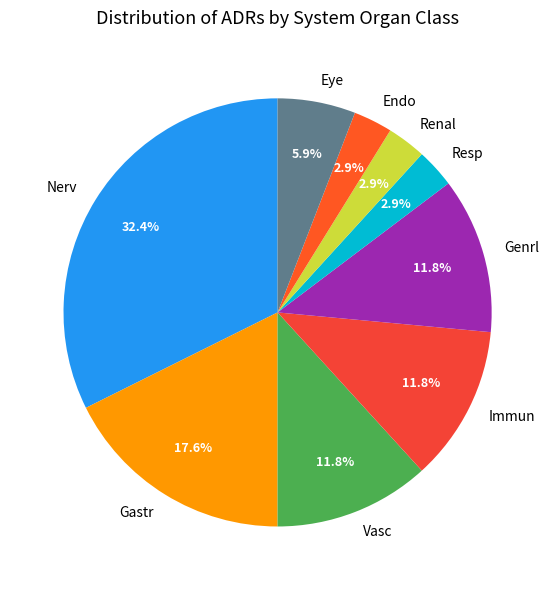

Which category has the biggest portion of the pie?

Nerv